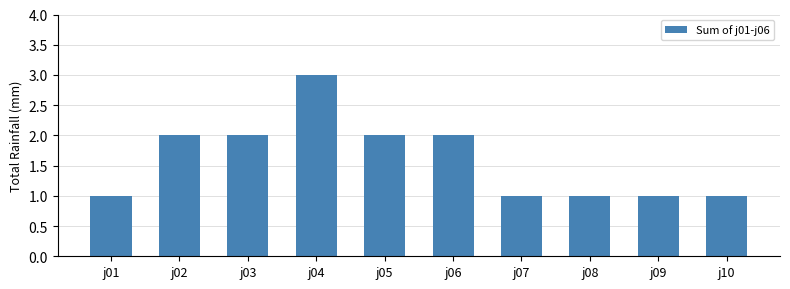

What is the ratio of the value at j09 to the value at j08?

1.0